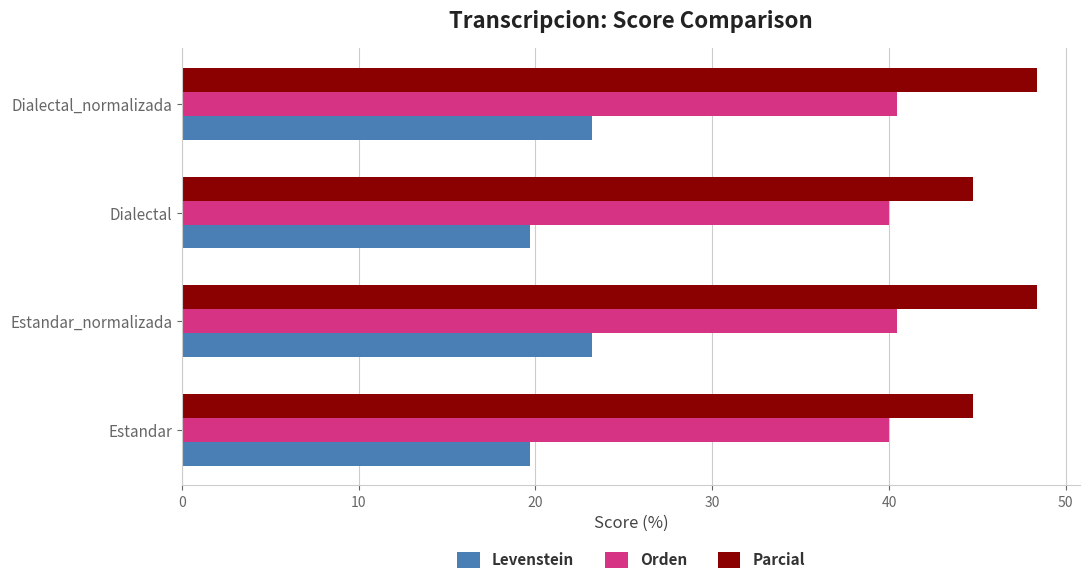

Is it true that Levenstein equals 8.5 at Dialectal?

False